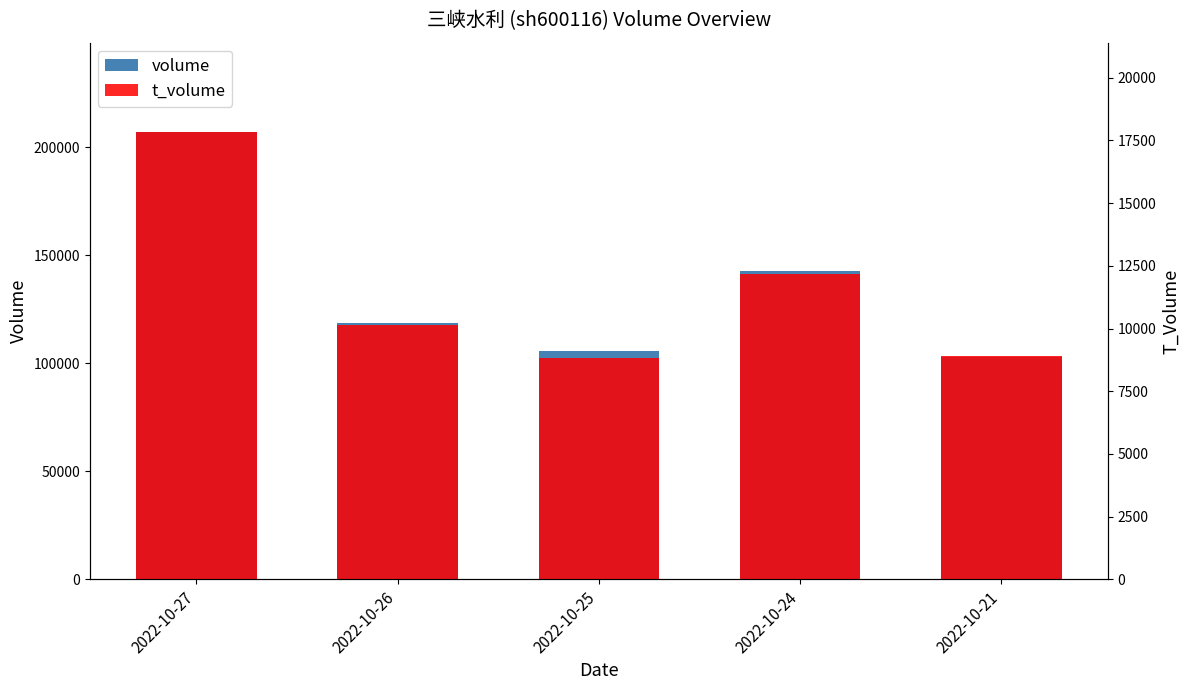

How many values in the t_volume series exceed 10144?

2